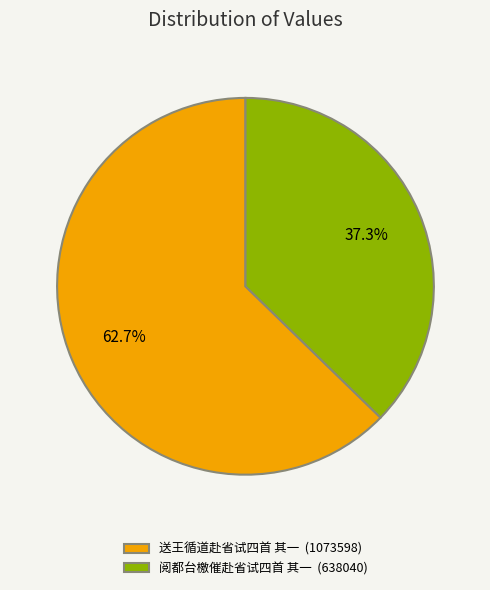

Count the number of slices in the pie.

2